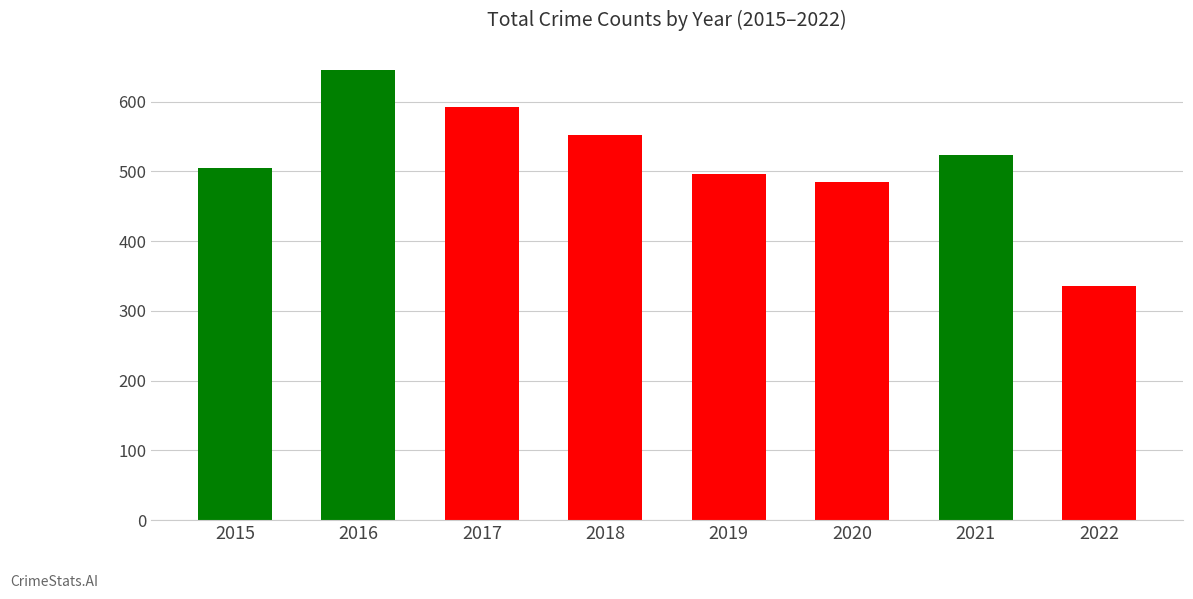

Read the value at 2017.

592